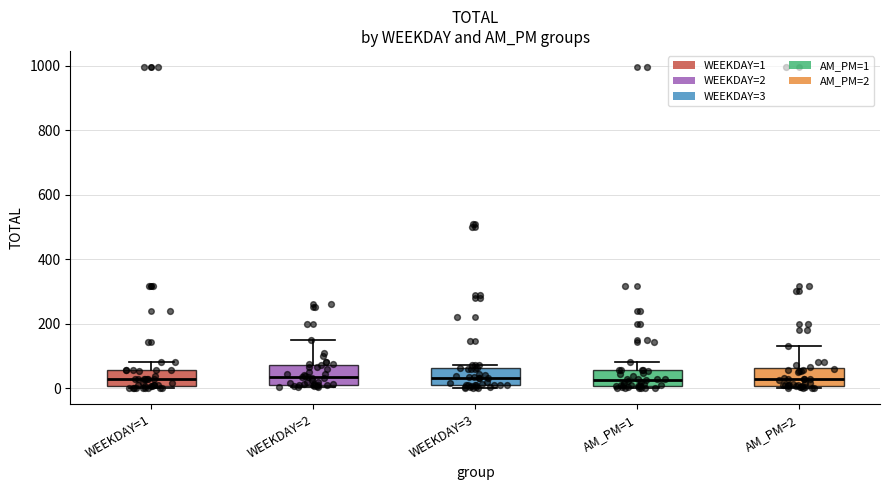

Reading left to right, read every box against the y-axis: the position of its median line, the range the box covers, and the ends of its whiskers. The values are not printed on the chart, so give them approximately, as read against the axis.

WEEKDAY=1: median 20, box 0 to 60, whiskers 0 to 80
WEEKDAY=2: median 40, box 20 to 80, whiskers 0 to 160
WEEKDAY=3: median 40, box 0 to 60, whiskers 0 (just below the box's lower edge) to 80
AM_PM=1: median 20, box 0 to 60, whiskers 0 (just below the box's lower edge) to 80
AM_PM=2: median 20, box 0 to 60, whiskers 0 (just below the box's lower edge) to 140